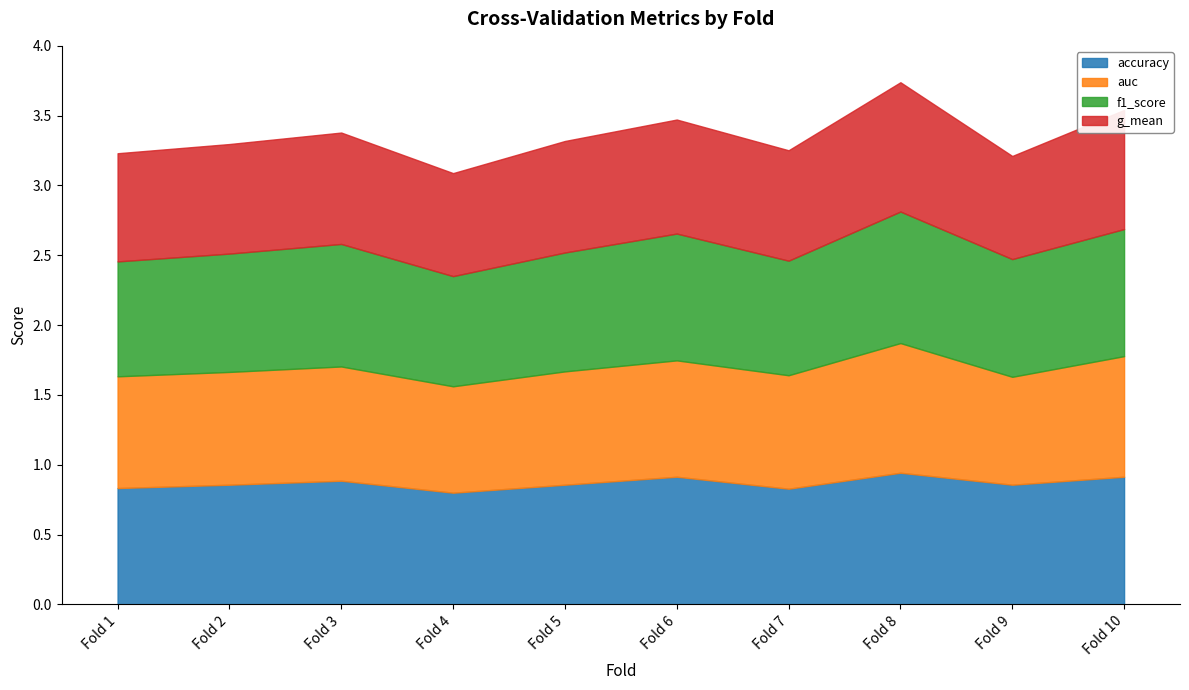

True or false: g_mean and f1_score intersect in this chart.

False